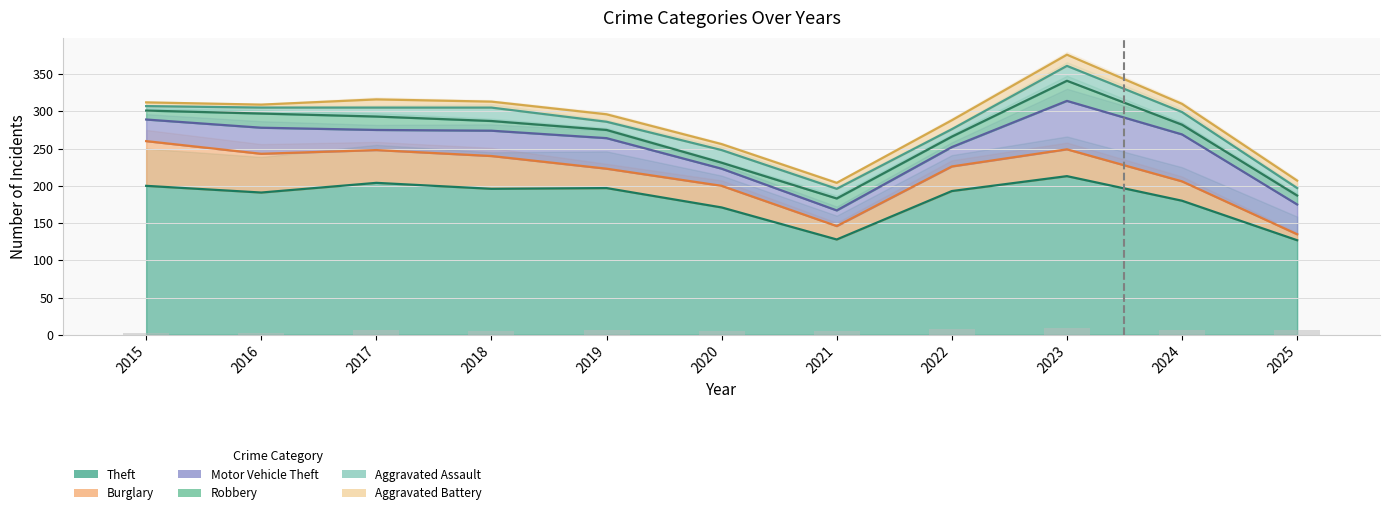

At 2016, list the series in order from smallest to largest.

Aggravated Battery, Aggravated Assault, Robbery, Motor Vehicle Theft, Burglary, Theft